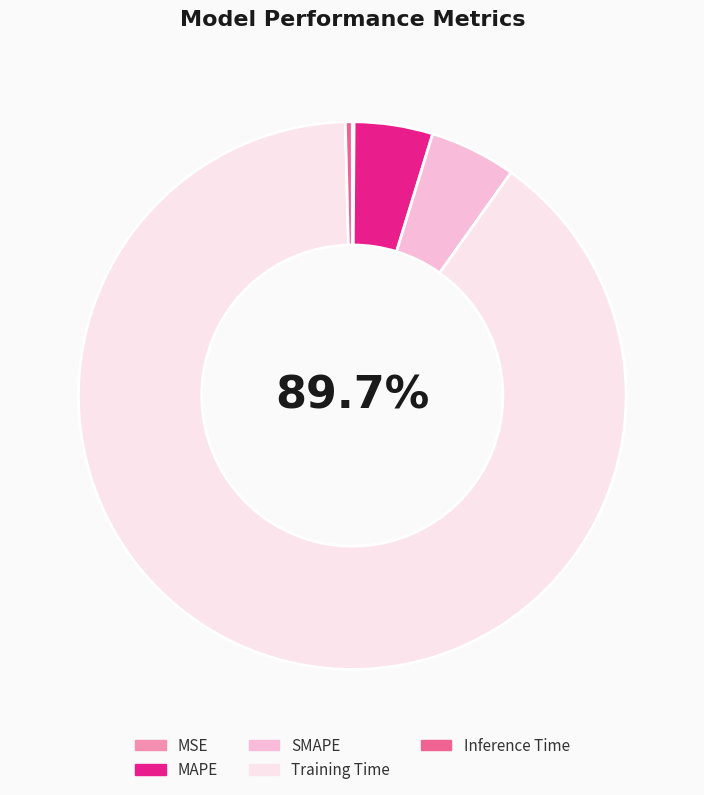

What is the majority slice?

Training Time